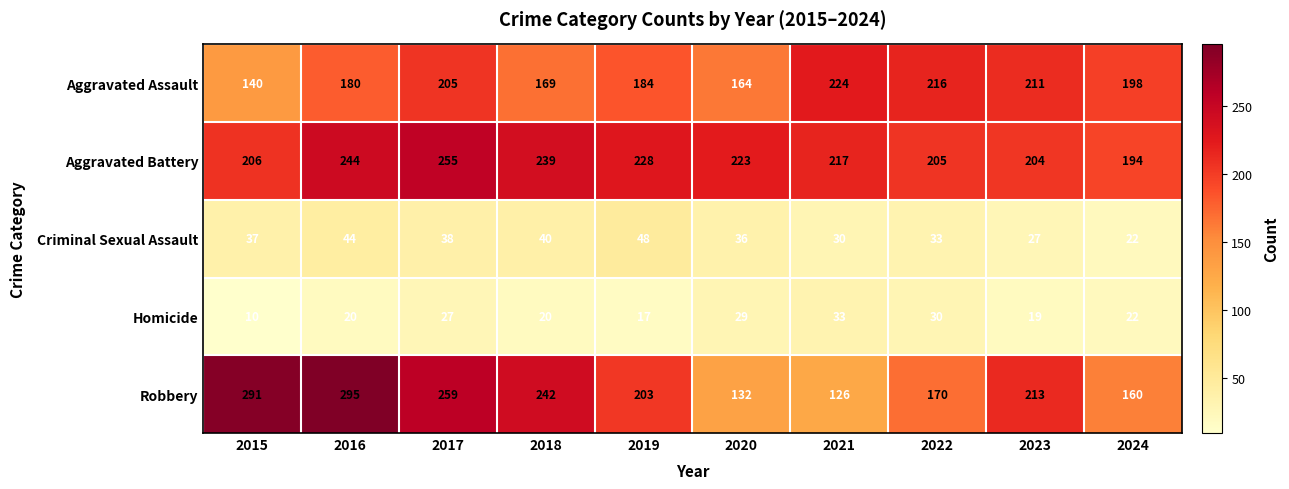

At which category is the sum across all series the highest?

2017